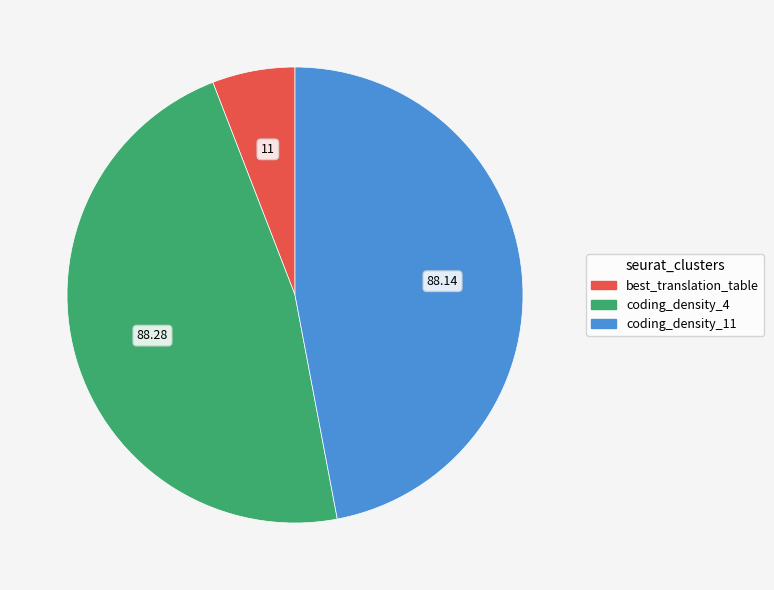

Which category has the smallest portion of the pie?

best_translation_table